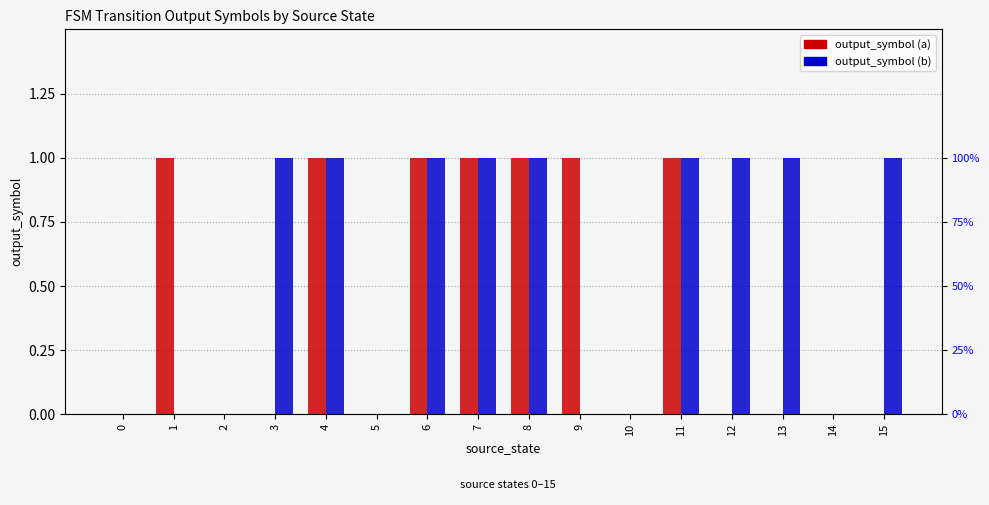

The value of output_symbol (b) at 10 is 0. True or false?

True